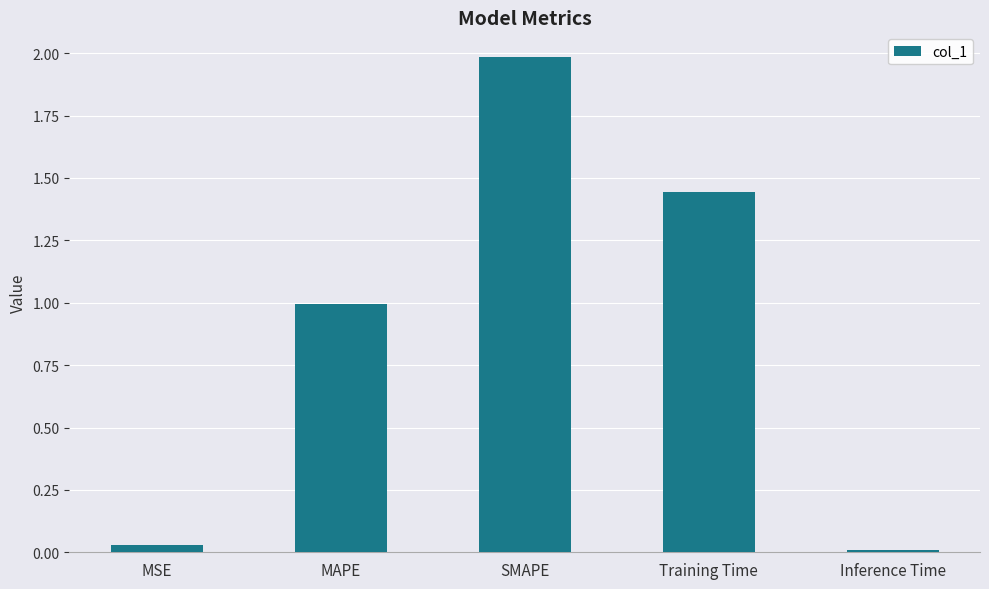

The value at Training Time is 2.0. True or false?

False